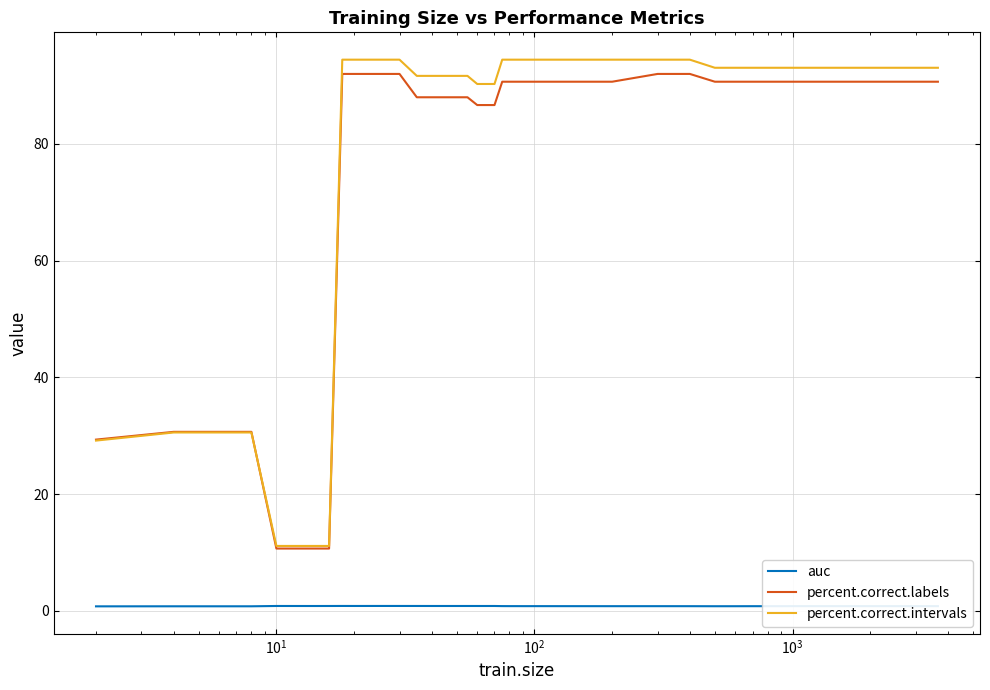

Which series has the widest spread of values?

percent.correct.intervals